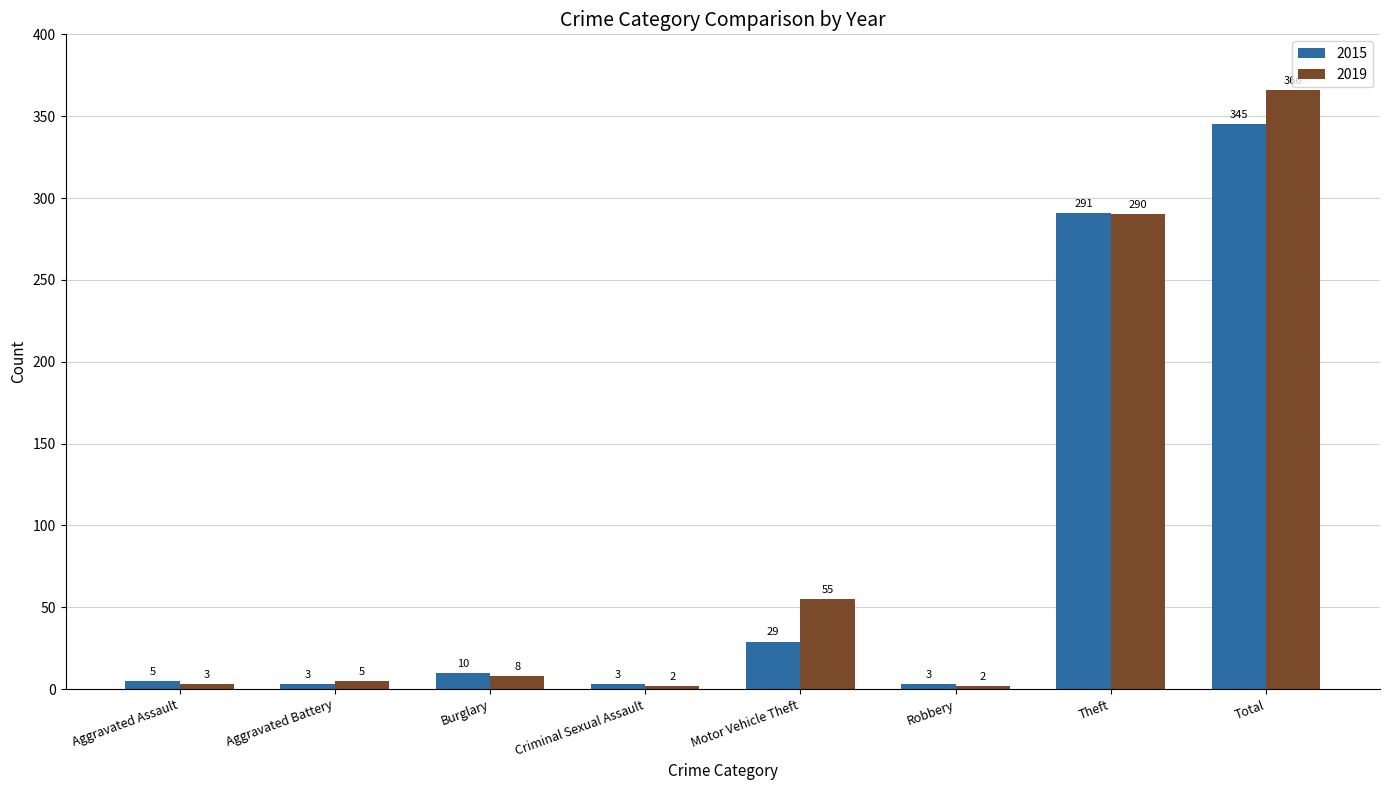

Which series changed the most between Aggravated Battery and Robbery?

2019